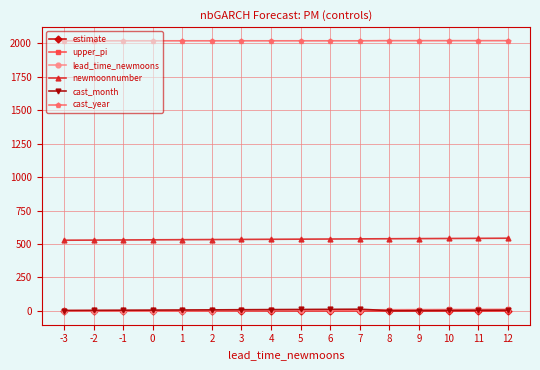

The value of cast_year at 9 is 1248.9. True or false?

False